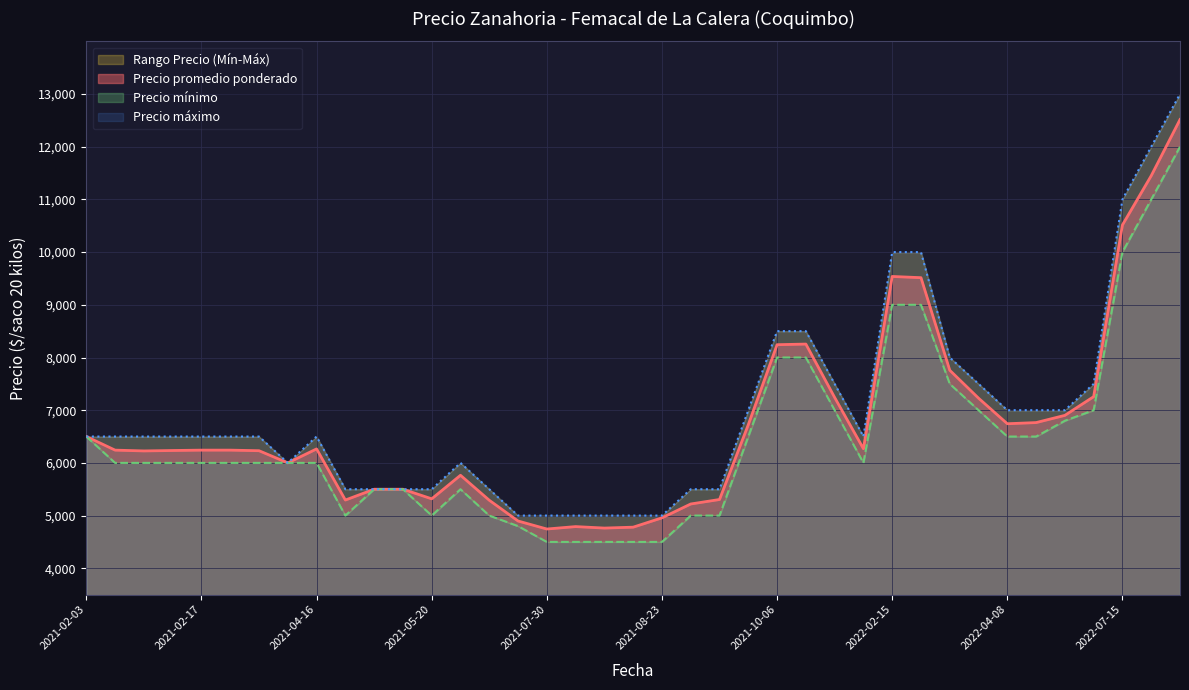

What is the label of the 14th point from the left?

2021-06-11